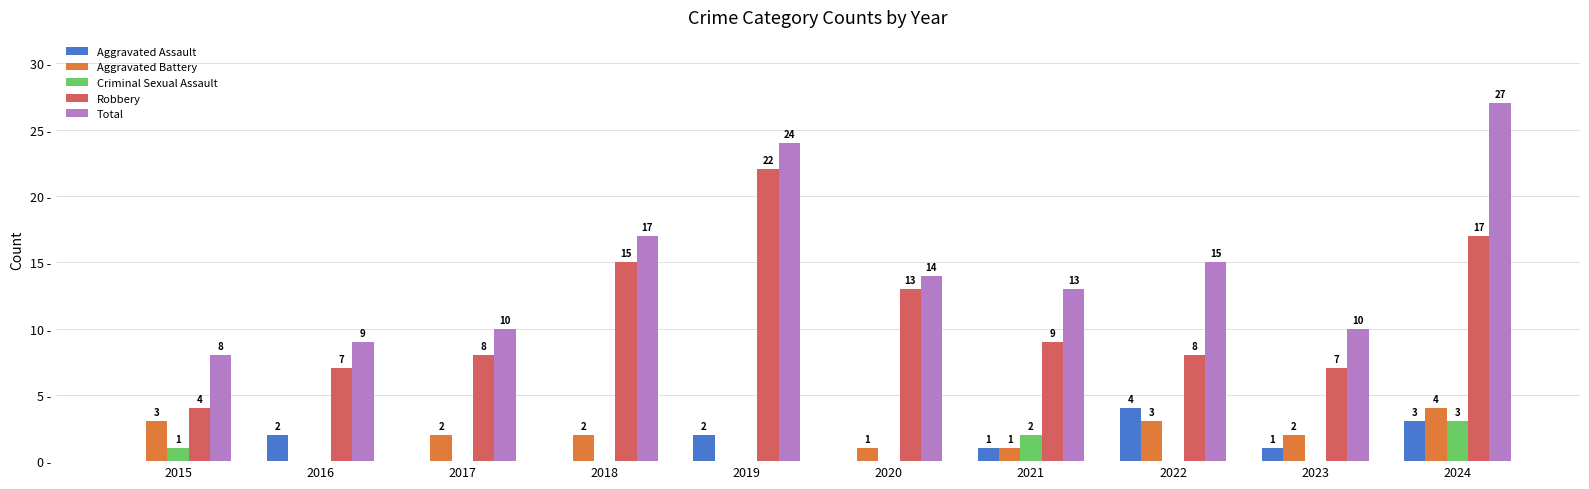

Which series has the largest total across all categories?

Total